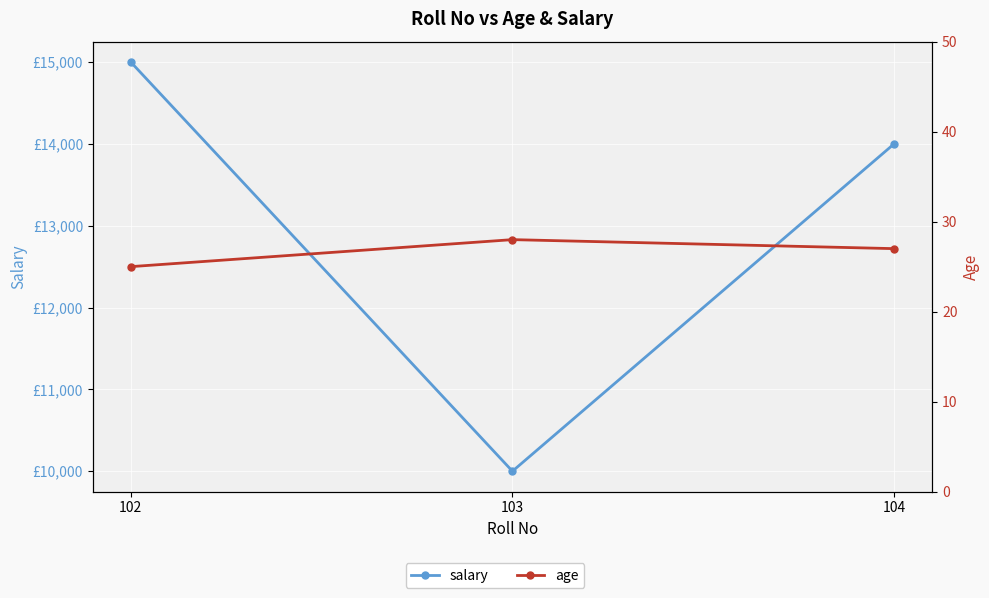

List the series in order of their overall mean, lowest first.

age, salary